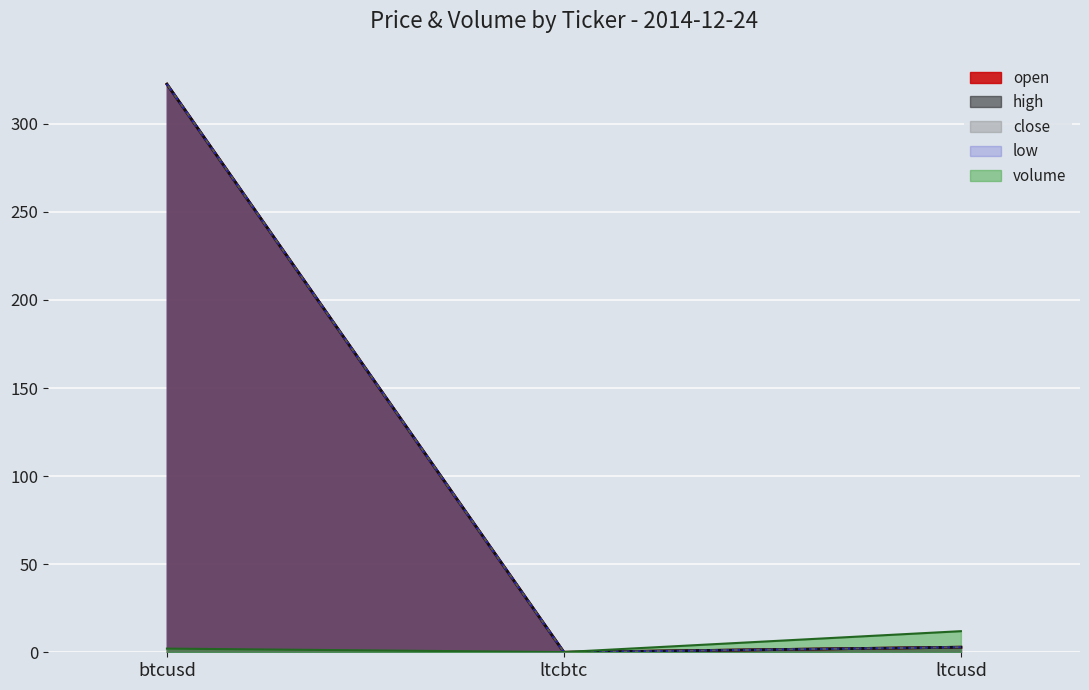

Reading left to right, what are all the values shown in this chart?

open: 322.5	0.0	2.9
close: 322.5	0.0	2.9
high: 322.5	0.0	2.9
low: 322.5	0.0	2.9
volume: 2.1	0.1	12.0